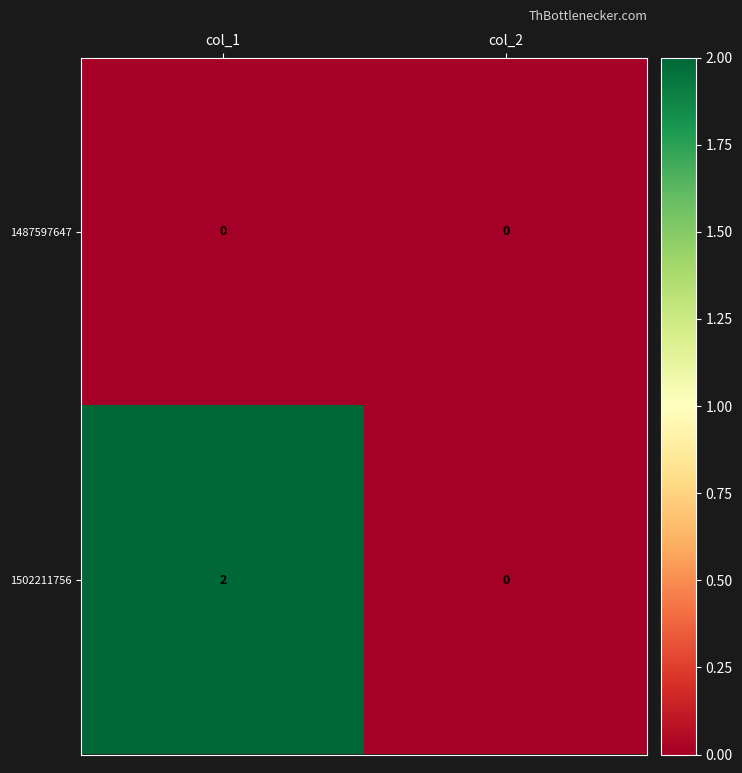

Which series changed the most between col_1 and col_2?

1502211756